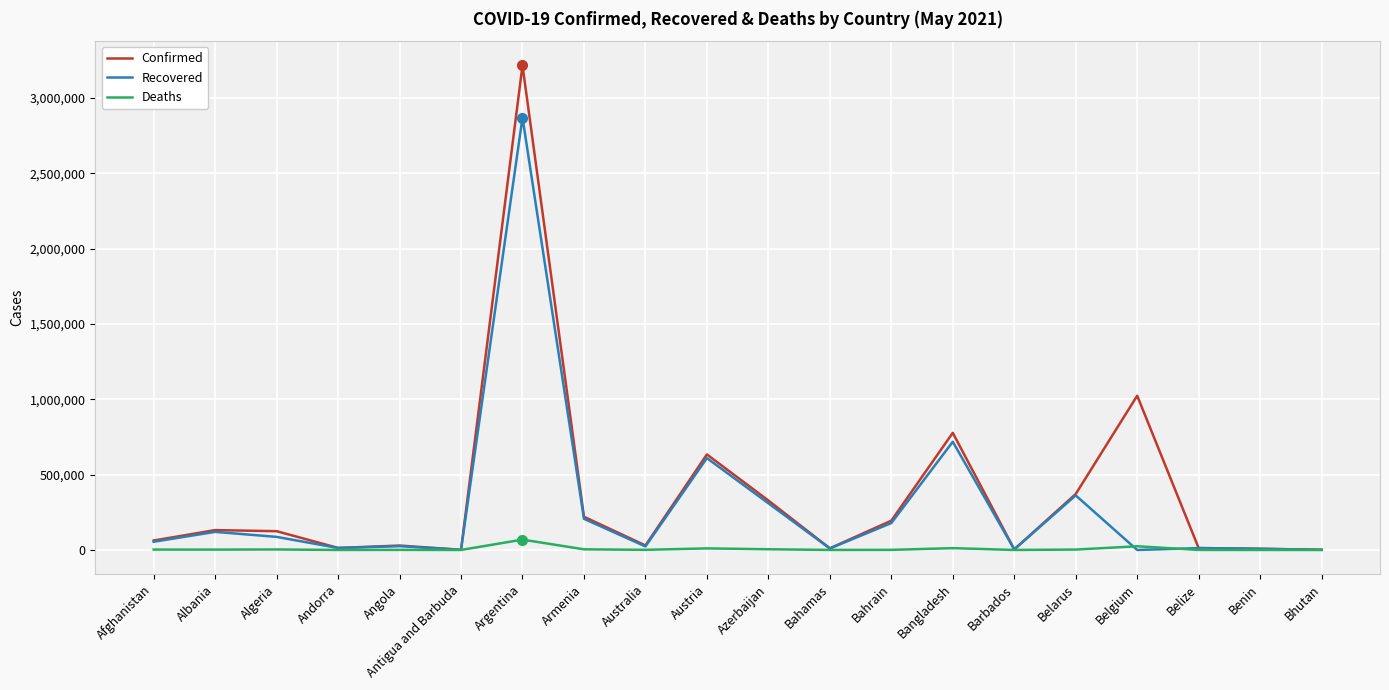

Between Austria and Belize, which series saw the biggest shift?

Confirmed